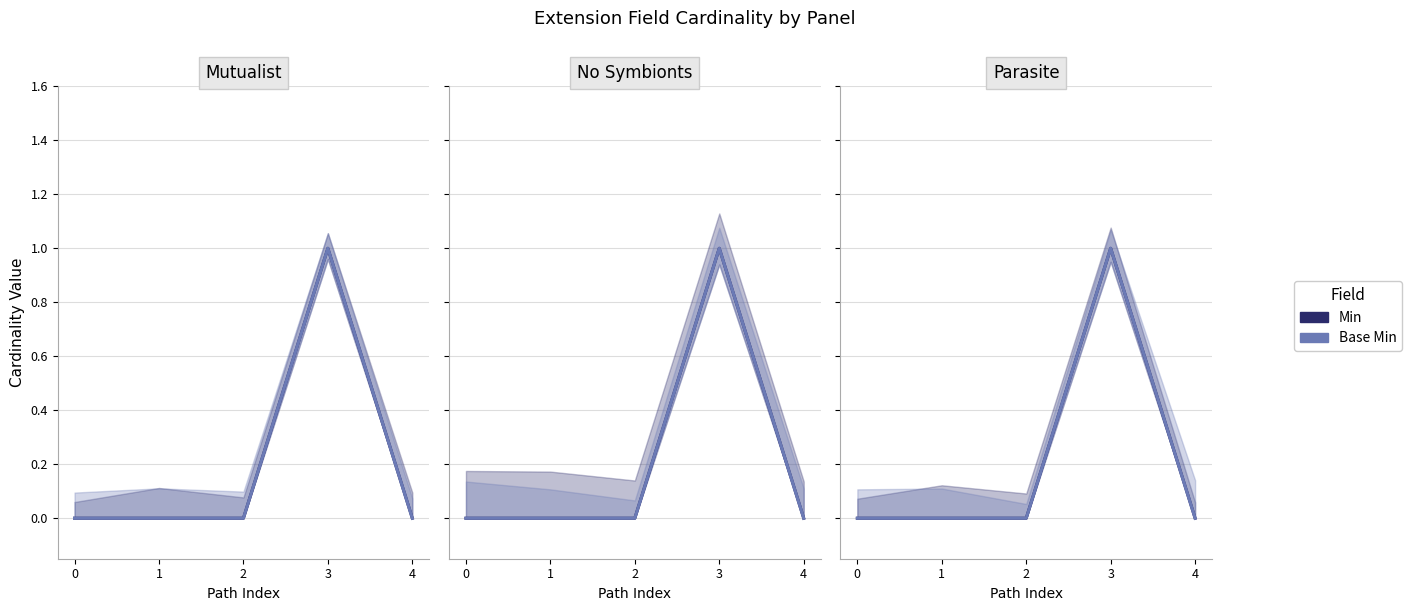

Reading left to right, transcribe all the data shown in this chart.

Min: 0	0	0	1	0
Base Min: 0	0	0	1	0